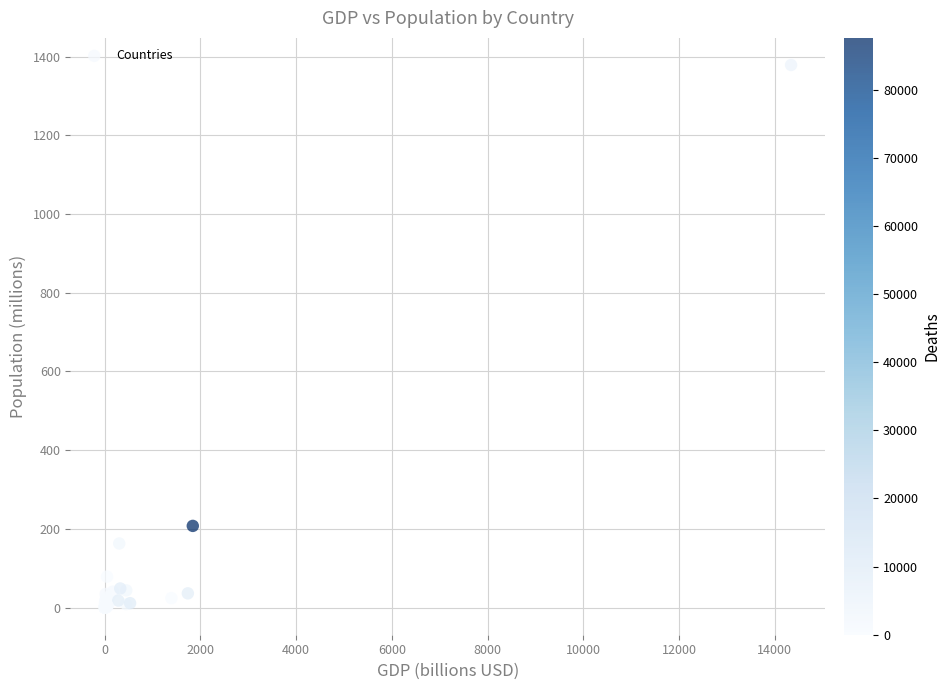

What Y value in the scatter plot is closest to 689?

207.7